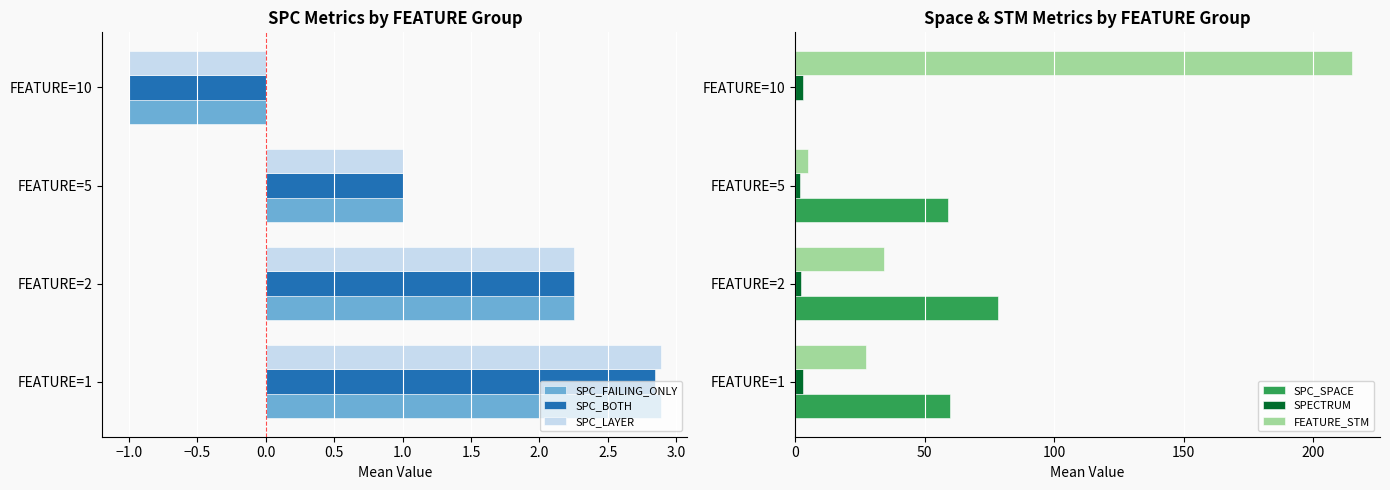

Count the number of categories in the chart.

4